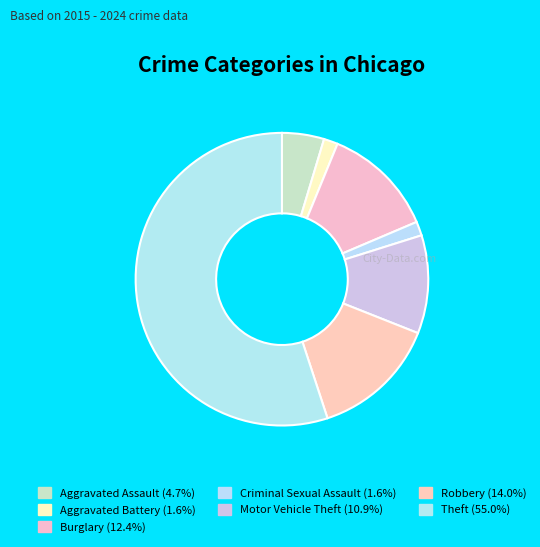

What is the total percentage of Robbery and Motor Vehicle Theft?

24.8%